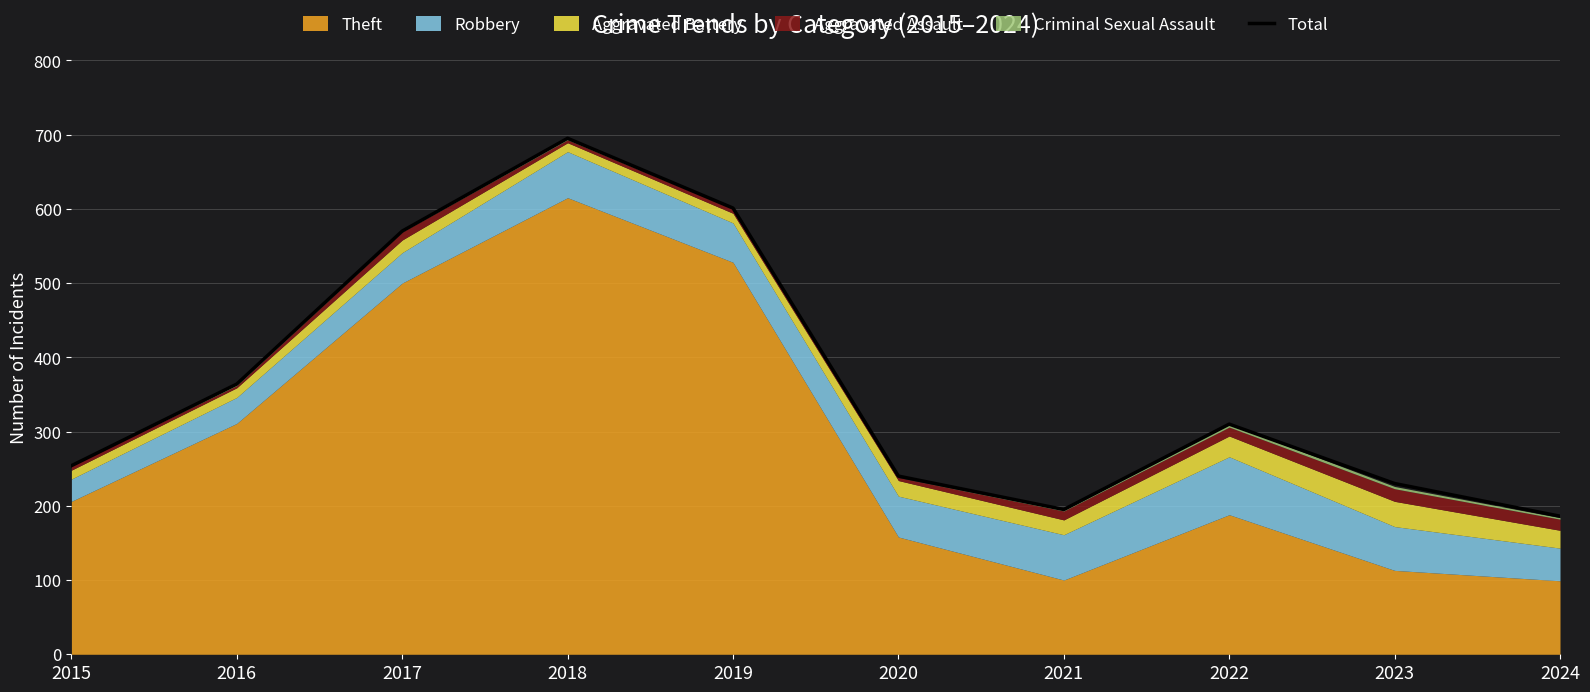

What is the difference between the maximum and minimum values?

509